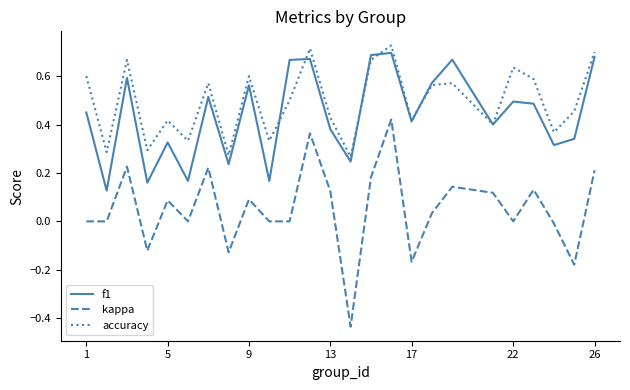

True or false: kappa and f1 intersect in this chart.

False